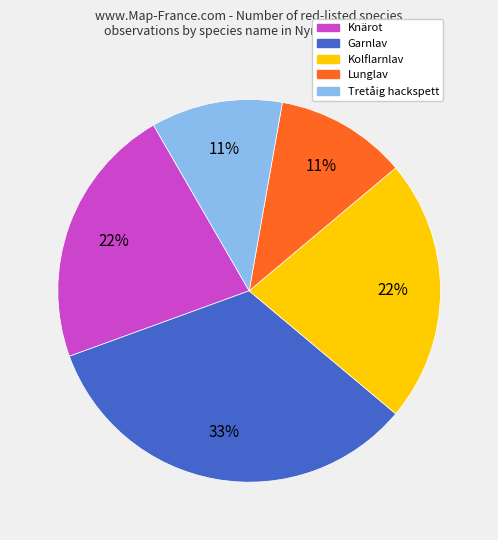

Do Tretåig hackspett and Lunglav together represent more than half of the pie?

No